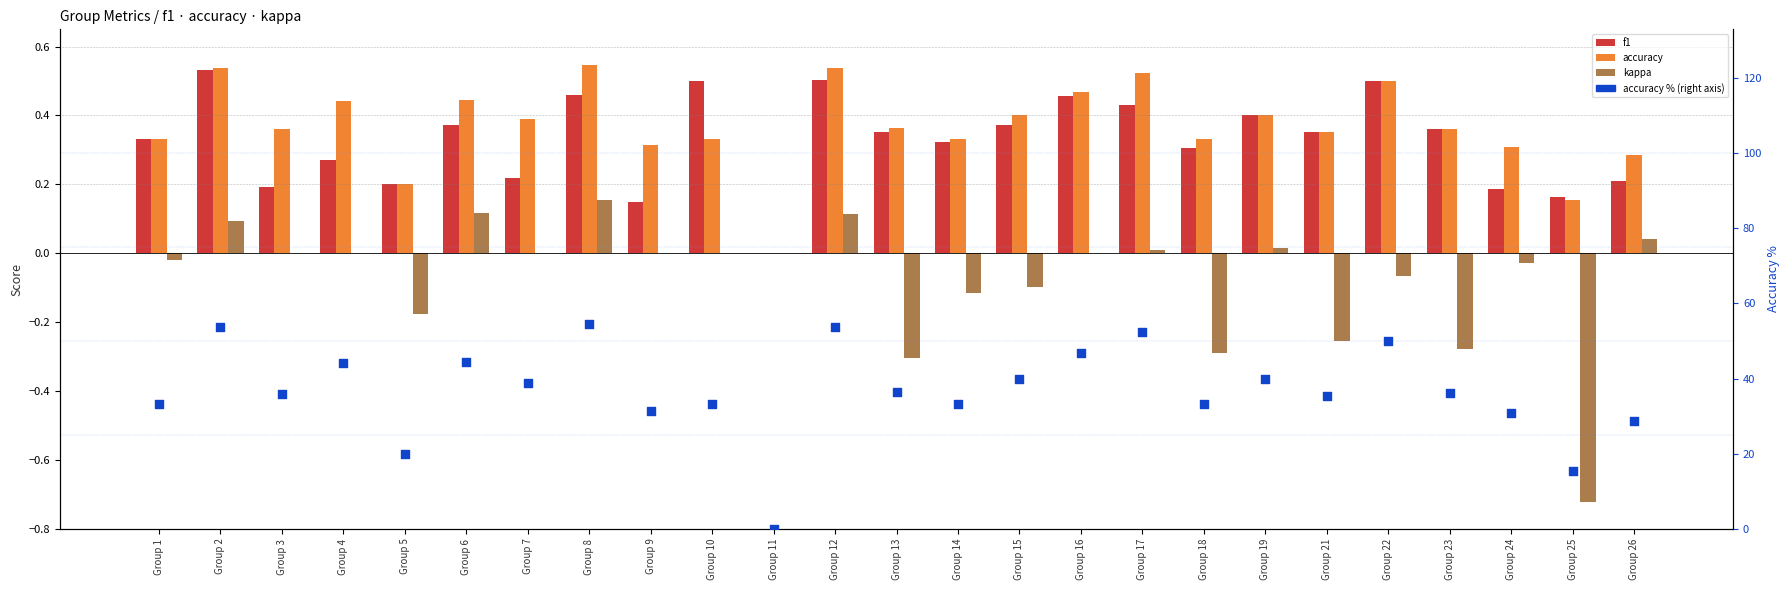

What is the total value across all series at Group 15?

40.7